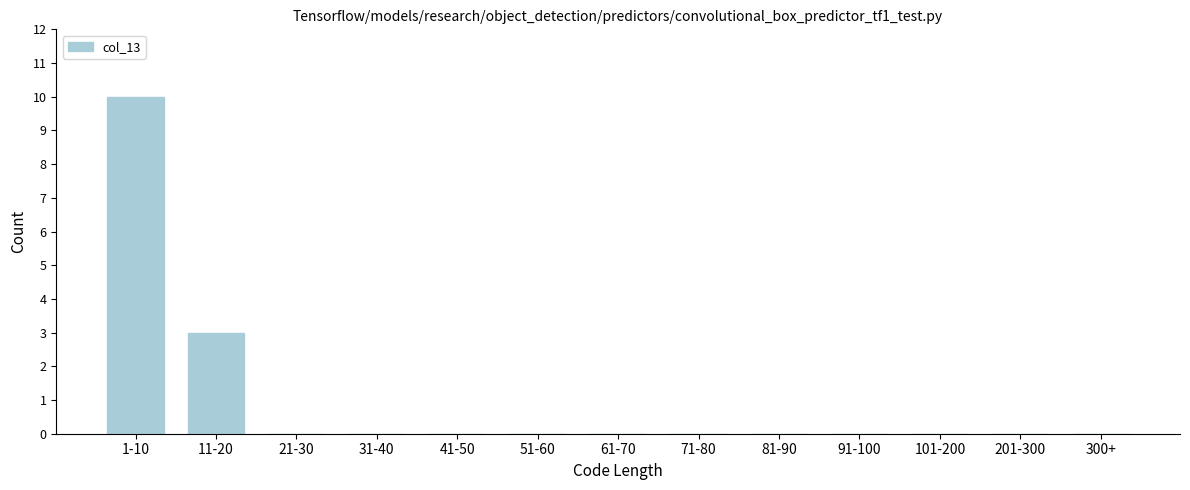

Reading left to right, transcribe all the data shown in this chart.

1-10=10	11-20=3	21-30=0	31-40=0	41-50=0	51-60=0	61-70=0	71-80=0	81-90=0	91-100=0	101-200=0	201-300=0	300+=0